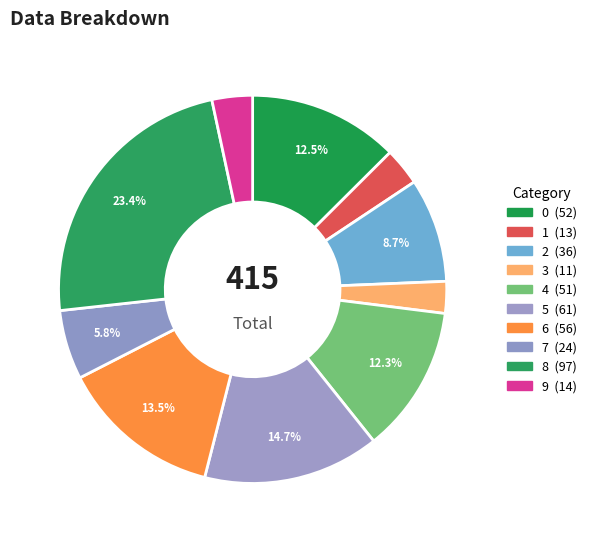

What is the ratio of the value at 9 to the value at 1?

1.1